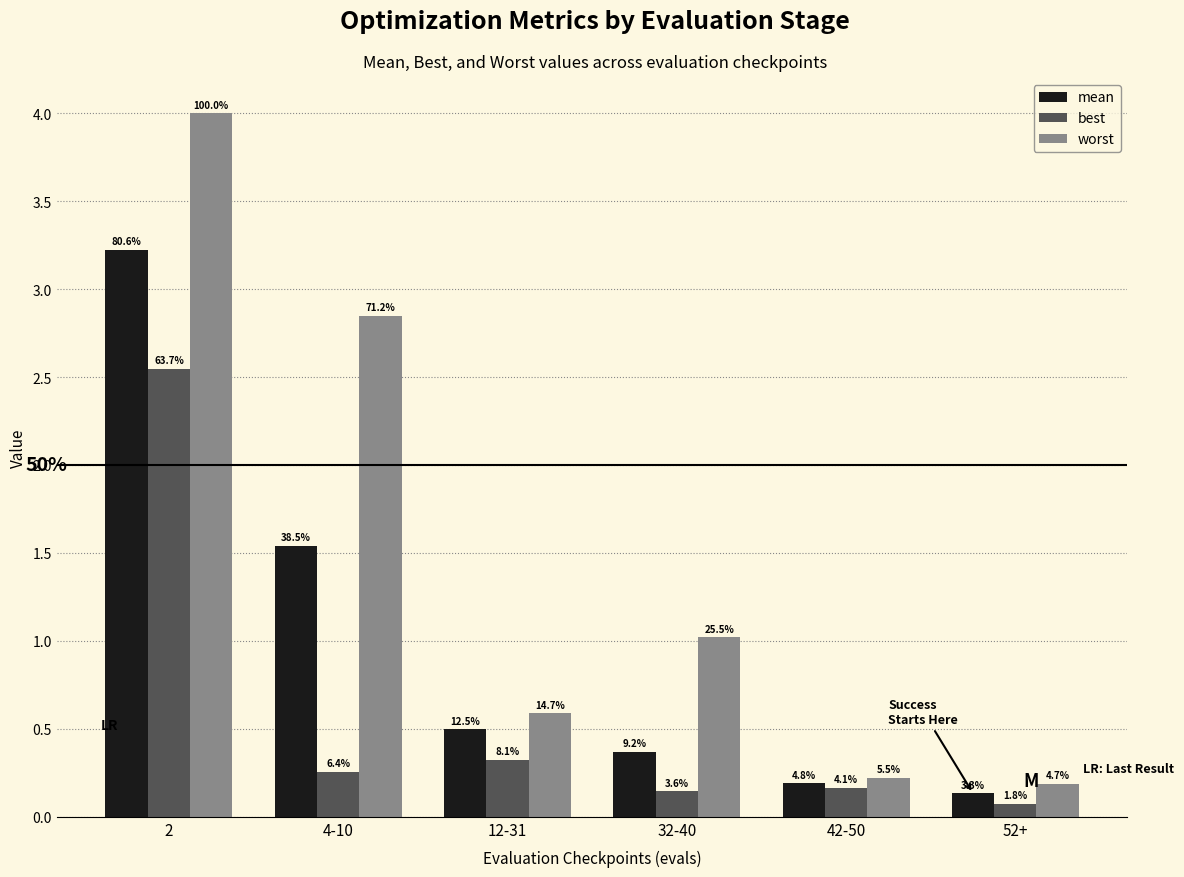

How many groups of bars are there?

6